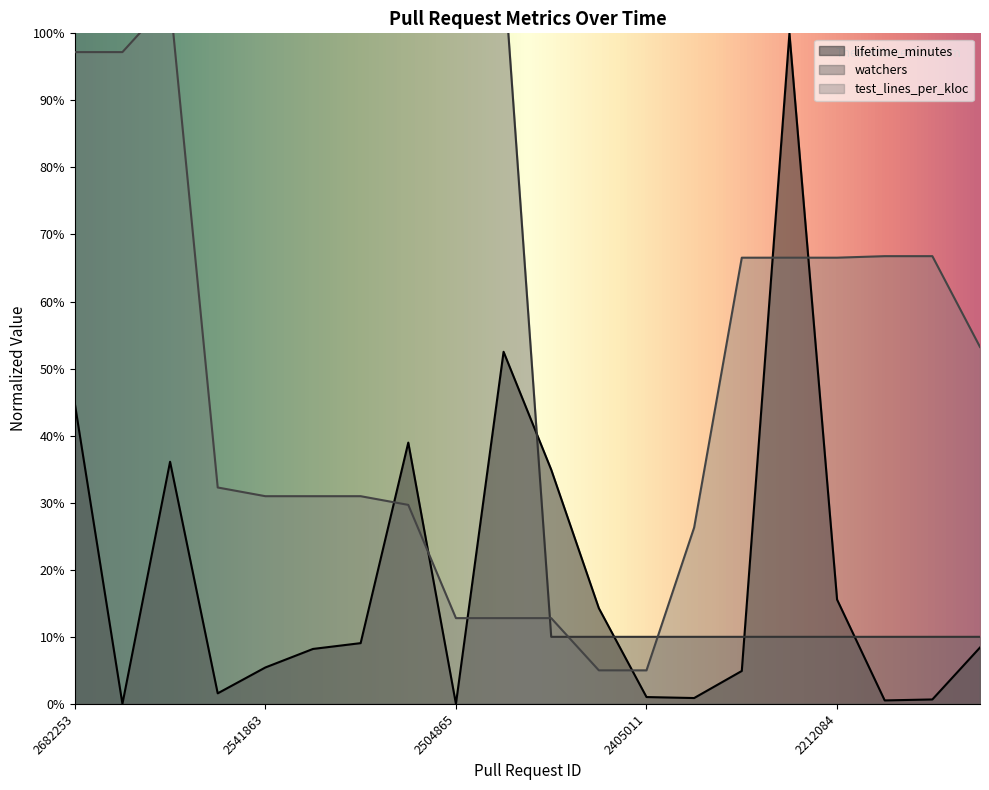

Which series changed the most between 2417815 and 2401840?

test_lines_per_kloc